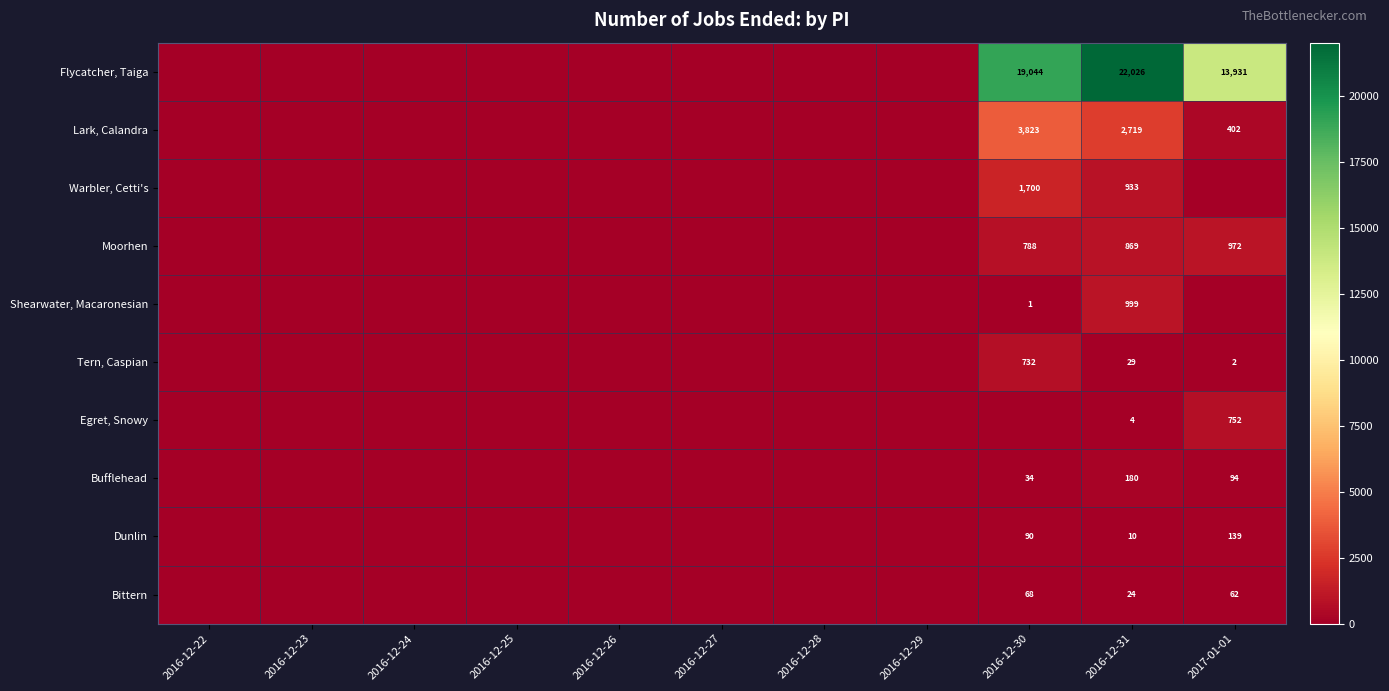

Is it true that Lark, Calandra equals 1365 at 2016-12-31?

False